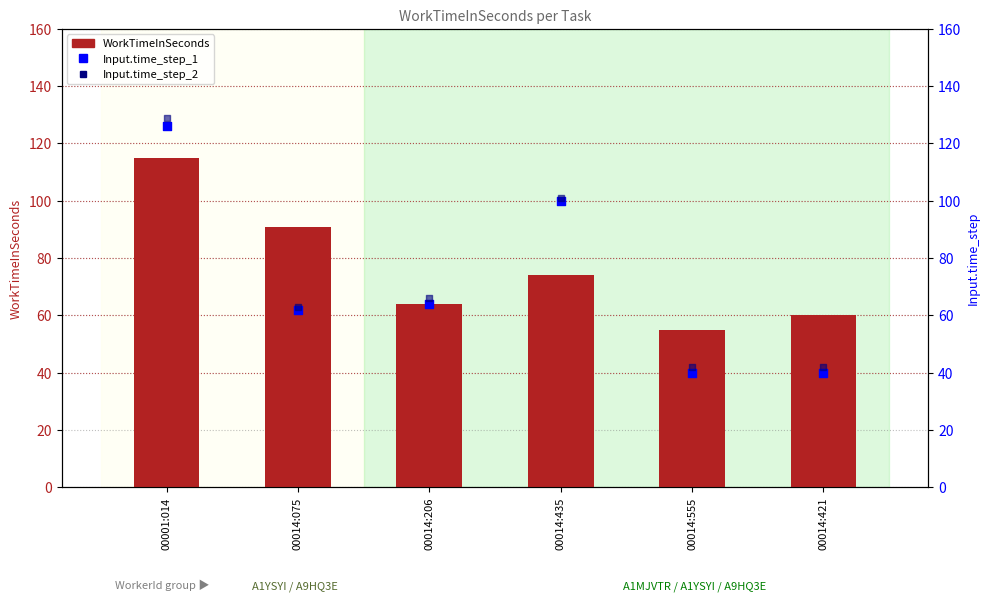

Is the value of Input.time_step_1 at 00014:435 greater than the value of WorkTimeInSeconds at 00014:555?

Yes